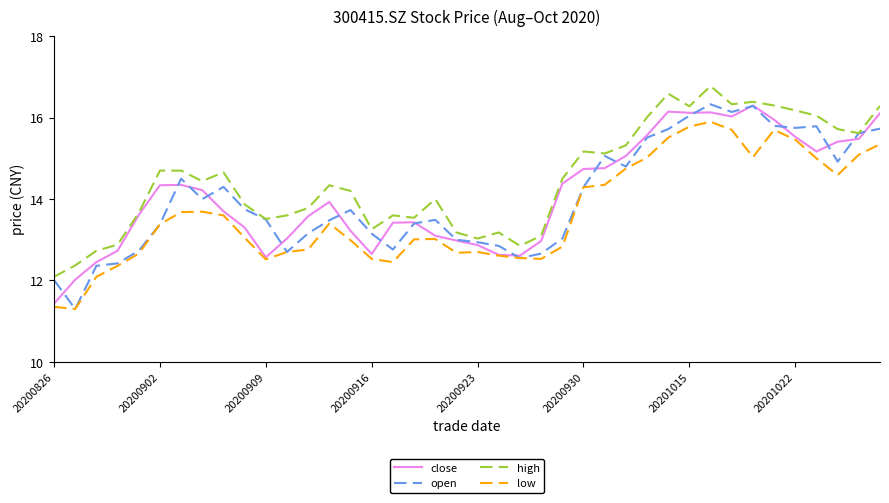

Which series has the largest total across all categories?

high